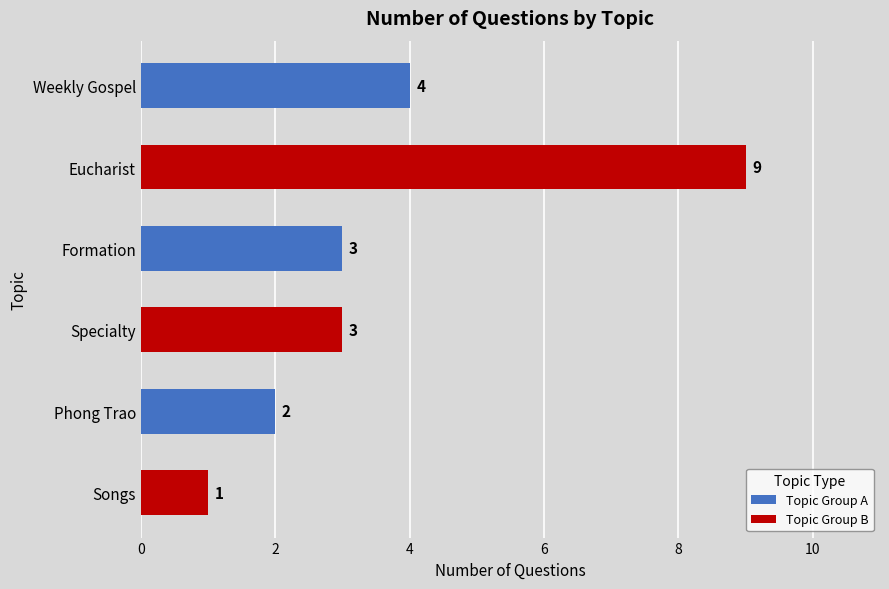

The chart shows a value of 6 at Eucharist. True or false?

False